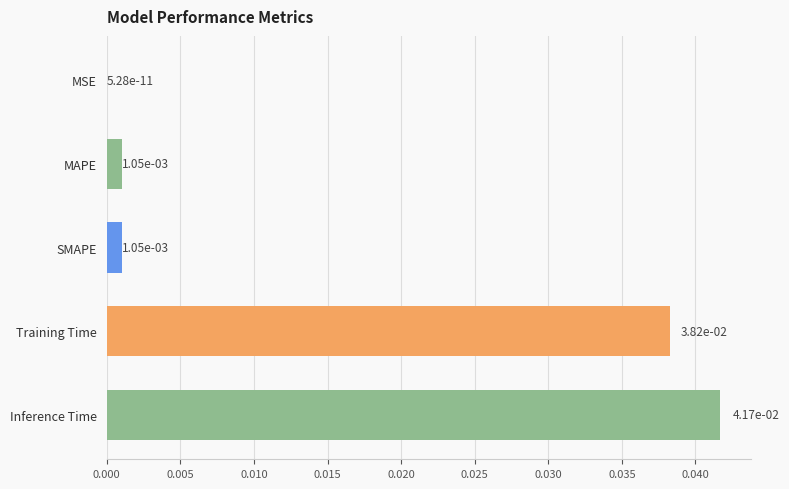

Between MAPE and Training Time, which is larger?

Training Time